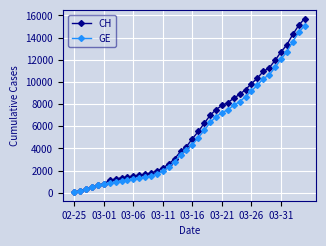

What is the maximum value shown in the chart?

15719